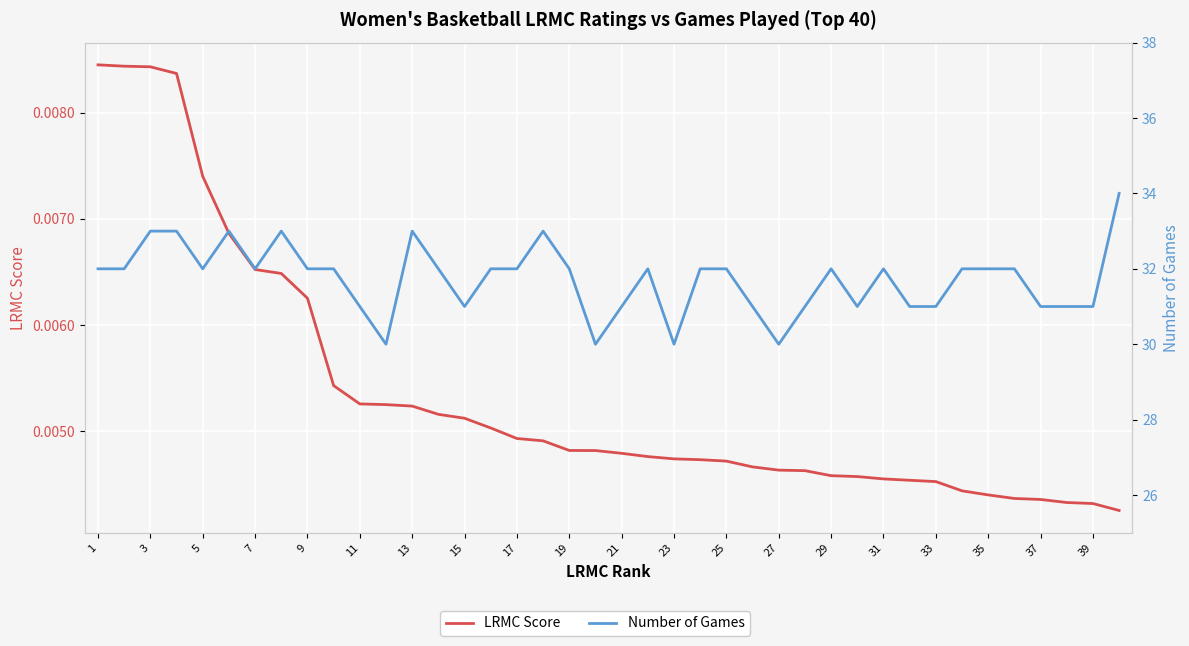

What is the sum of all Number of Games values?

1269.0